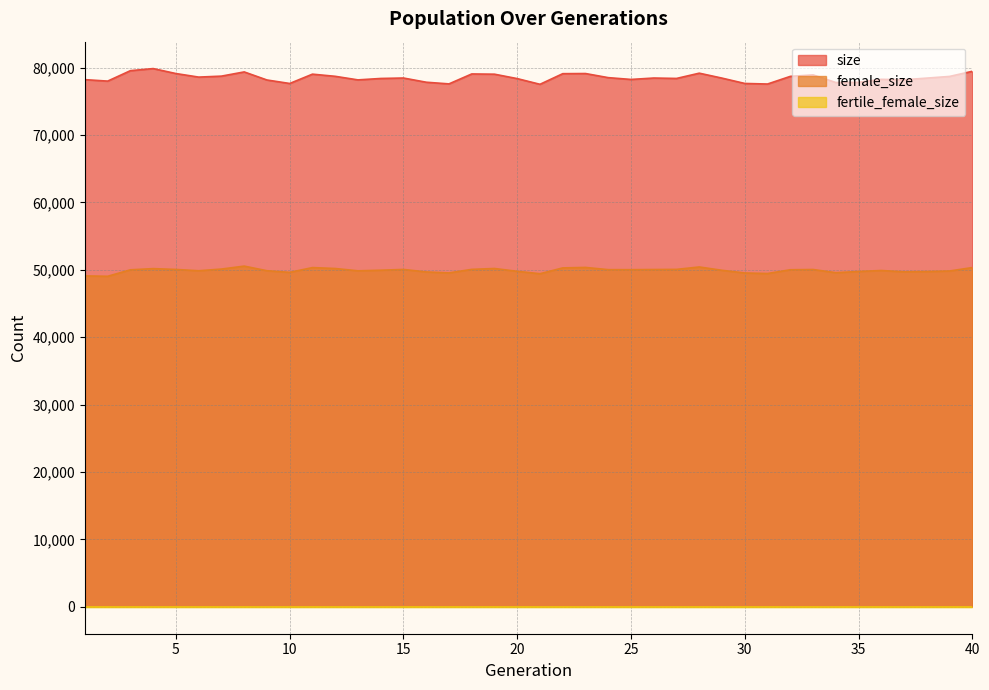

How many values in the female_size series are below 50008?

20